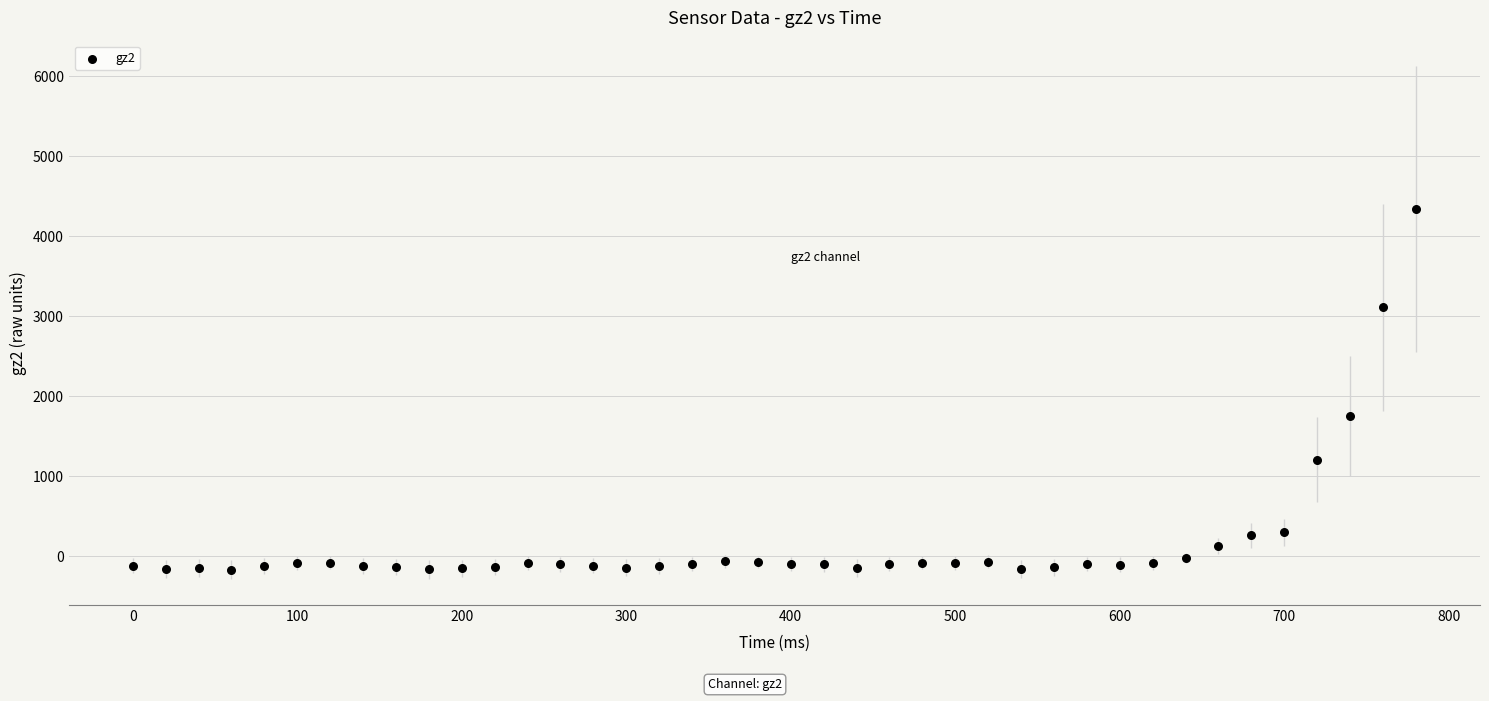

What is the range of Y values (max minus min)?

4509